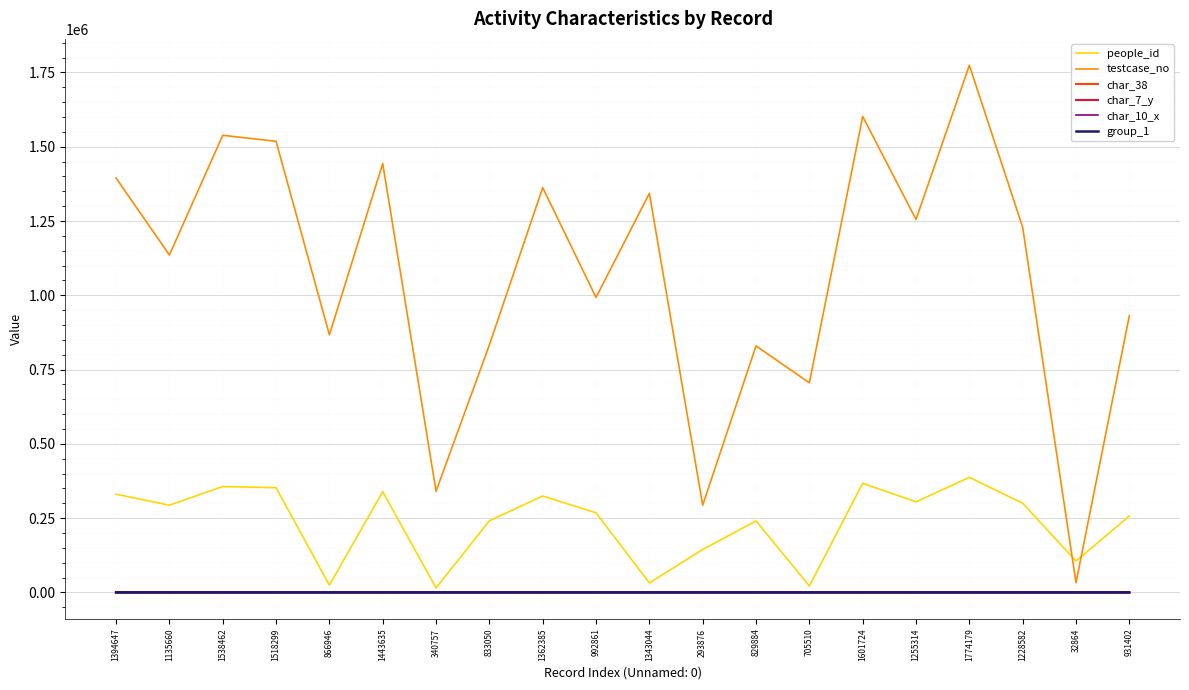

What is the difference between the maximum and minimum values in the testcase_no series?

1741315